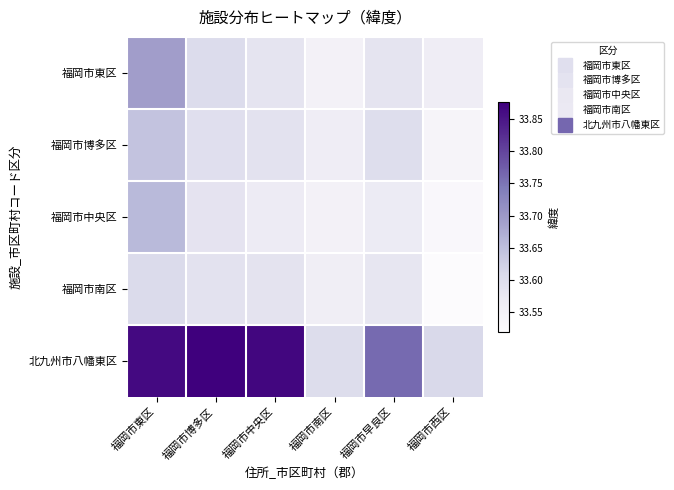

List the series in order of their peak value, lowest first.

福岡市南区, 福岡市博多区, 福岡市中央区, 福岡市東区, 北九州市八幡東区